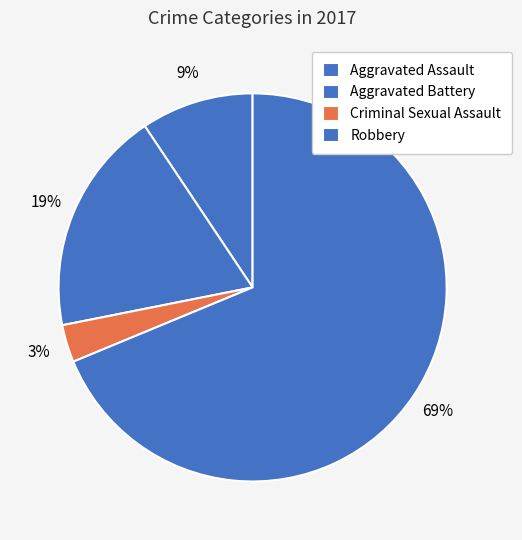

Rank the categories by value from lowest to highest.

Criminal Sexual Assault, Aggravated Assault, Aggravated Battery, Robbery